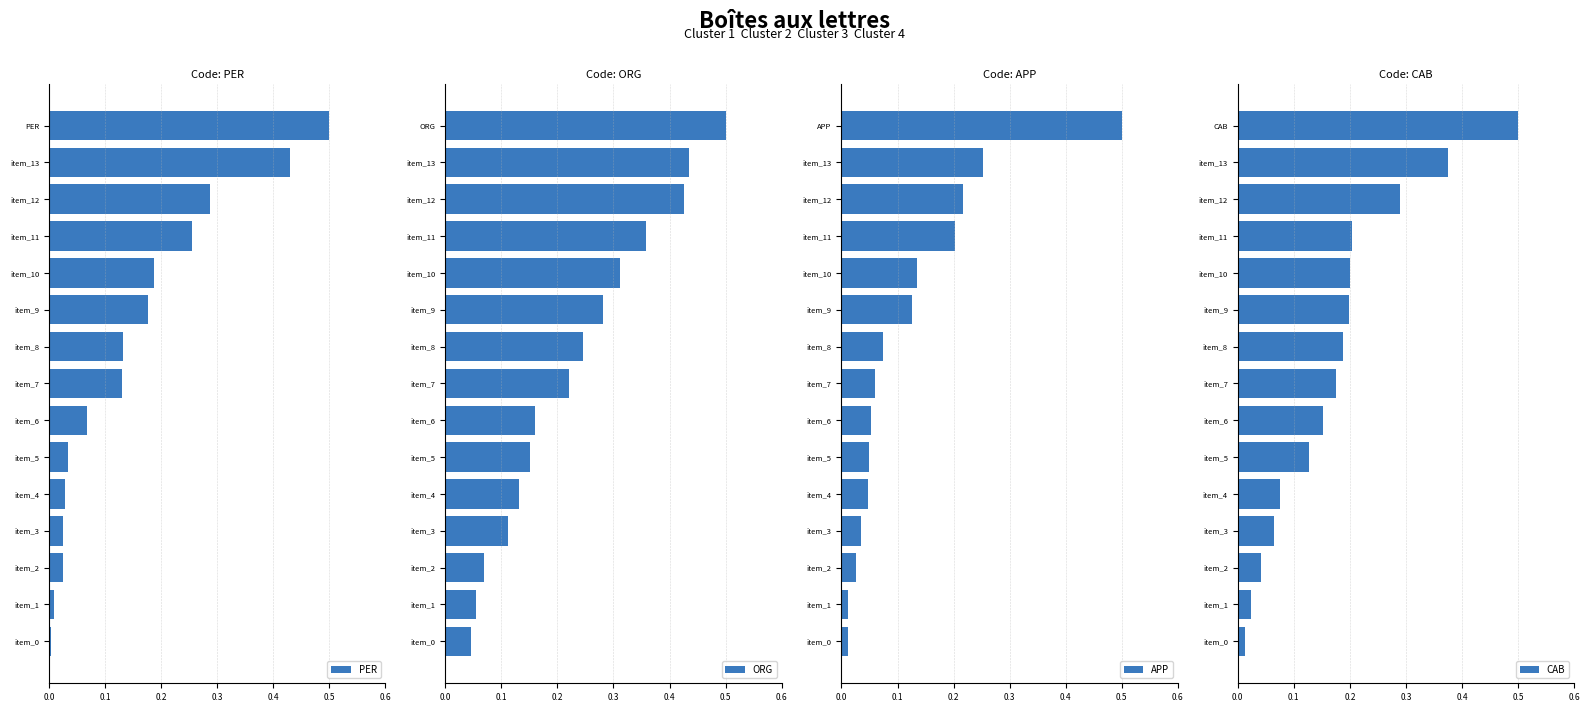

Rank the series at 0.1 from highest to lowest value.

ORG, CAB, APP, PER